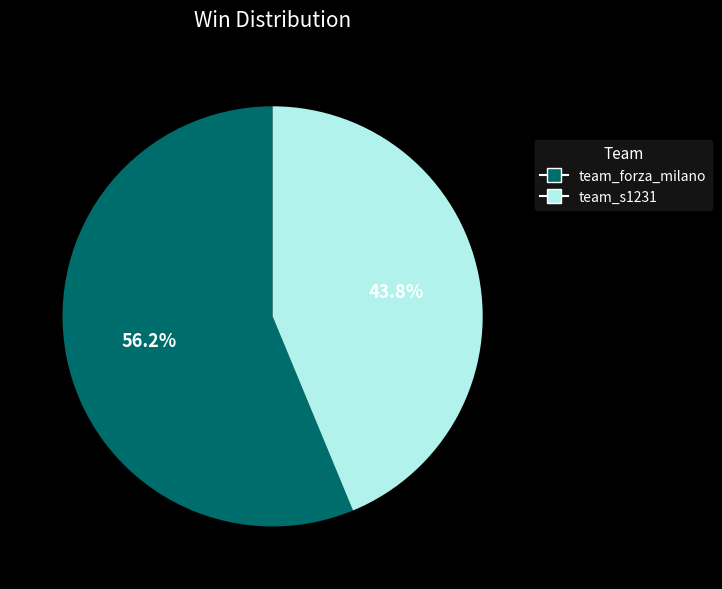

True or false: team_forza_milano accounts for 71% of the total.

False